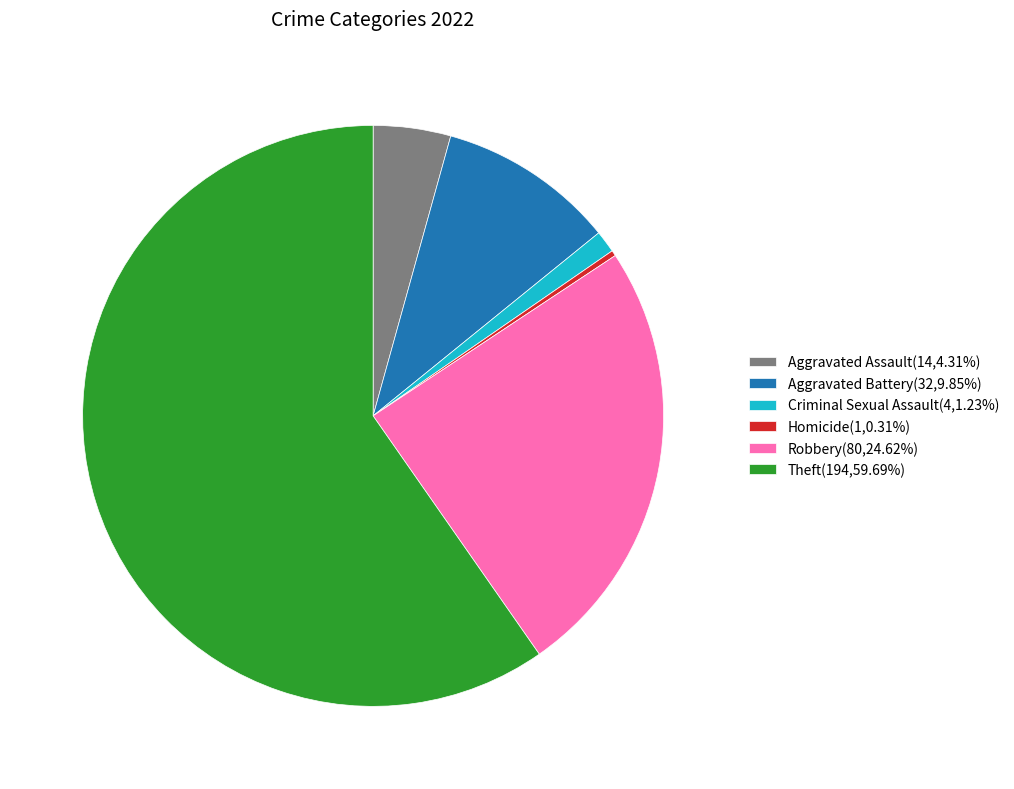

Does Criminal Sexual Assault(4,1.23%) account for over 50% of the chart?

No